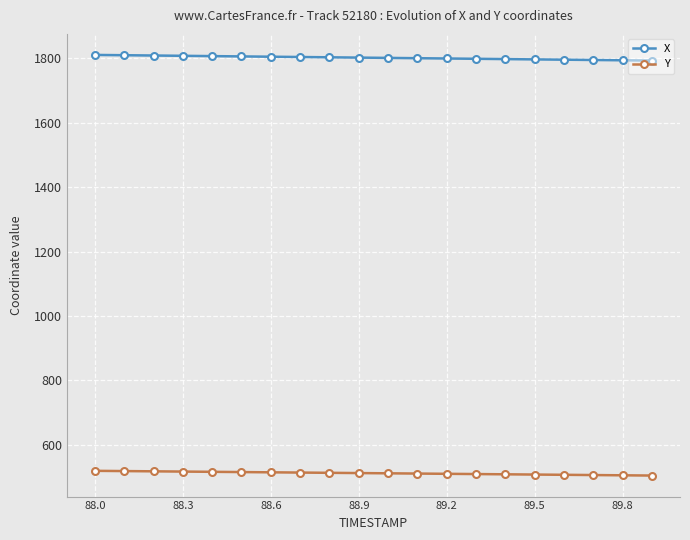

What is the value of the X point at the 4th from the left?

1807.3